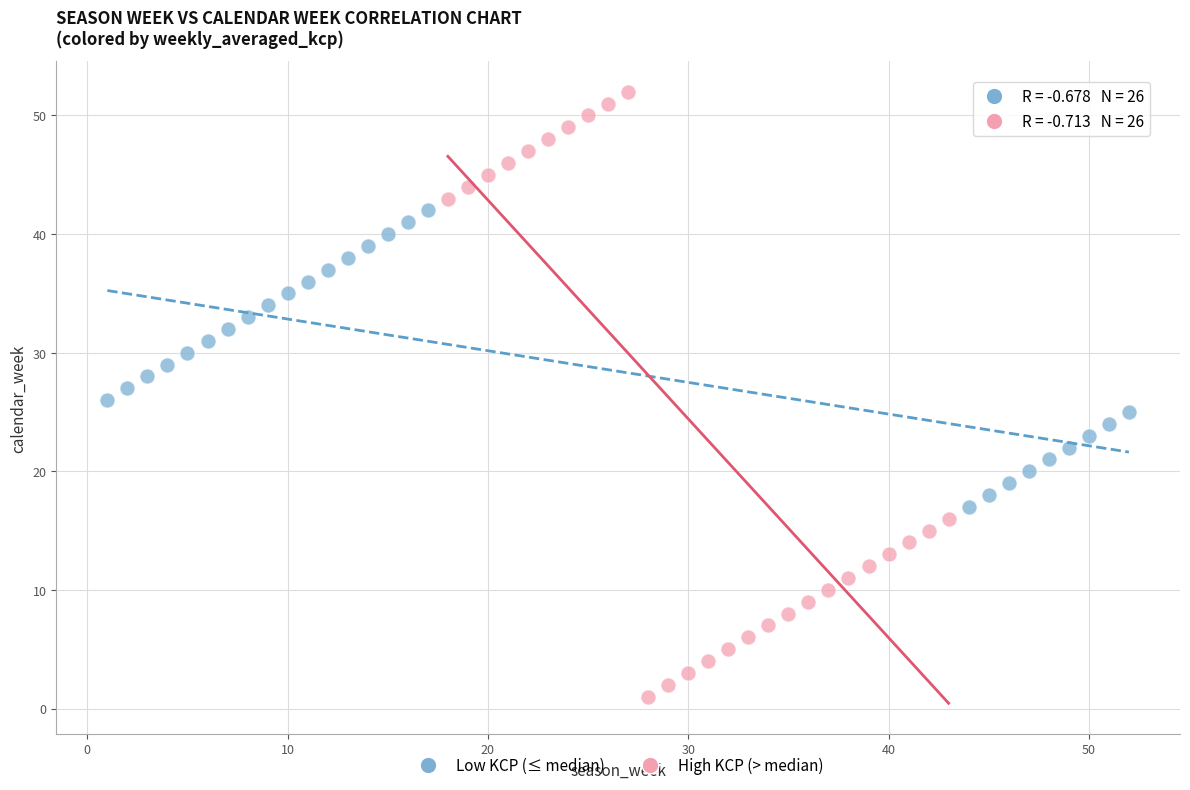

Which series has the largest Y range (max minus min)?

High KCP (> median)